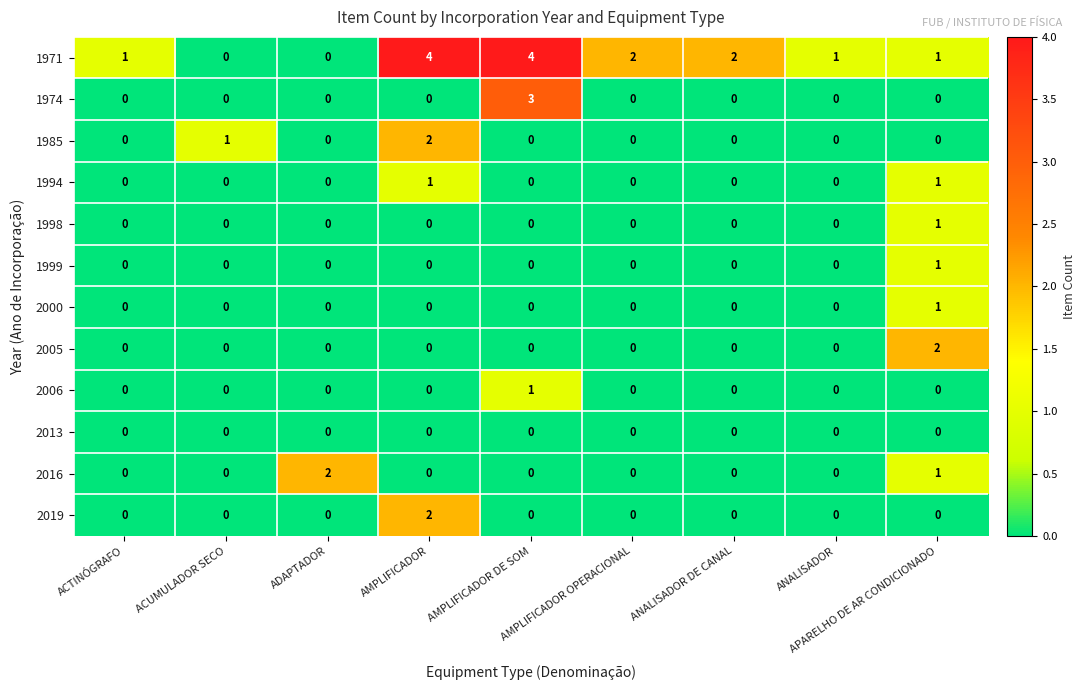

The value of 1999 at AMPLIFICADOR OPERACIONAL is -1. True or false?

False